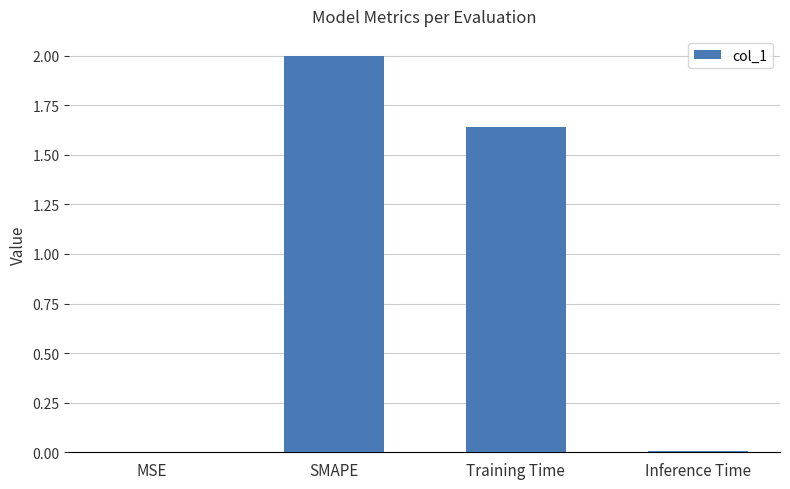

Read the value at SMAPE.

2.0